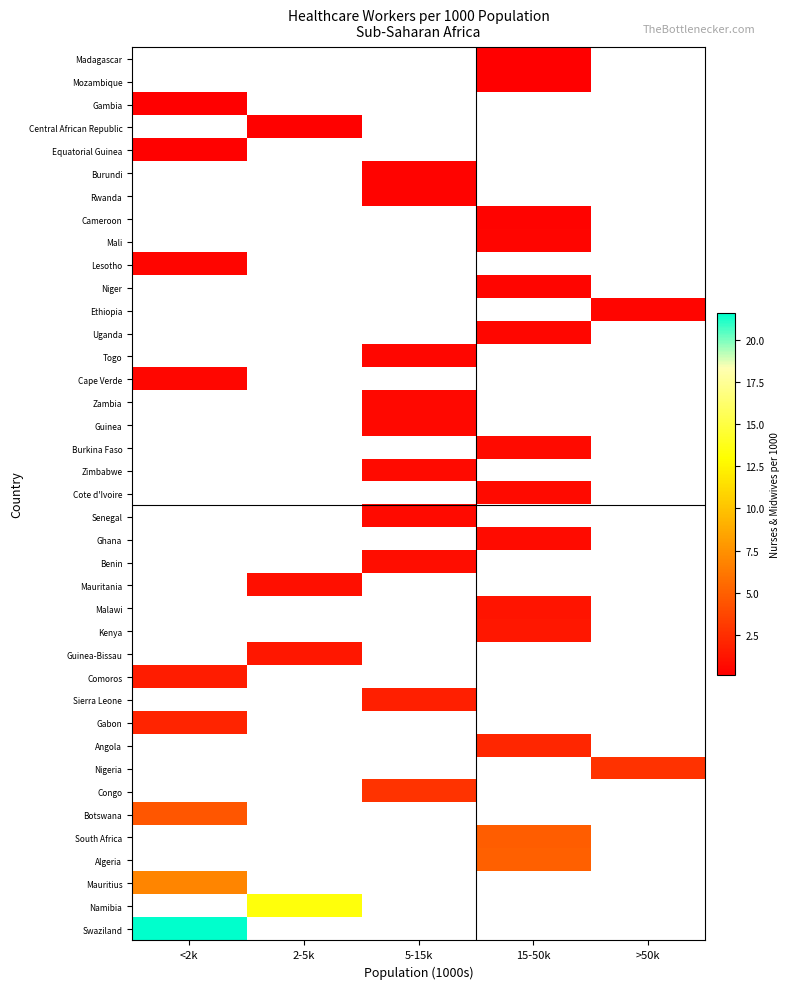

The value of Mauritius at <2k is 4.5. True or false?

False